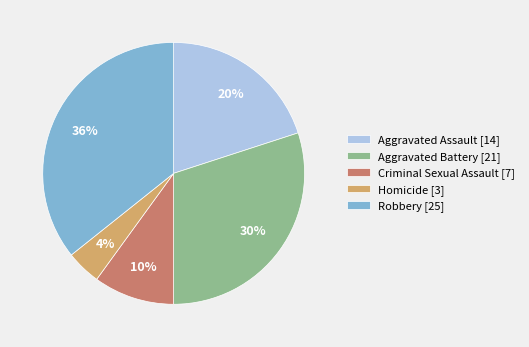

What percentage is the Criminal Sexual Assault slice, to the nearest percent?

10%